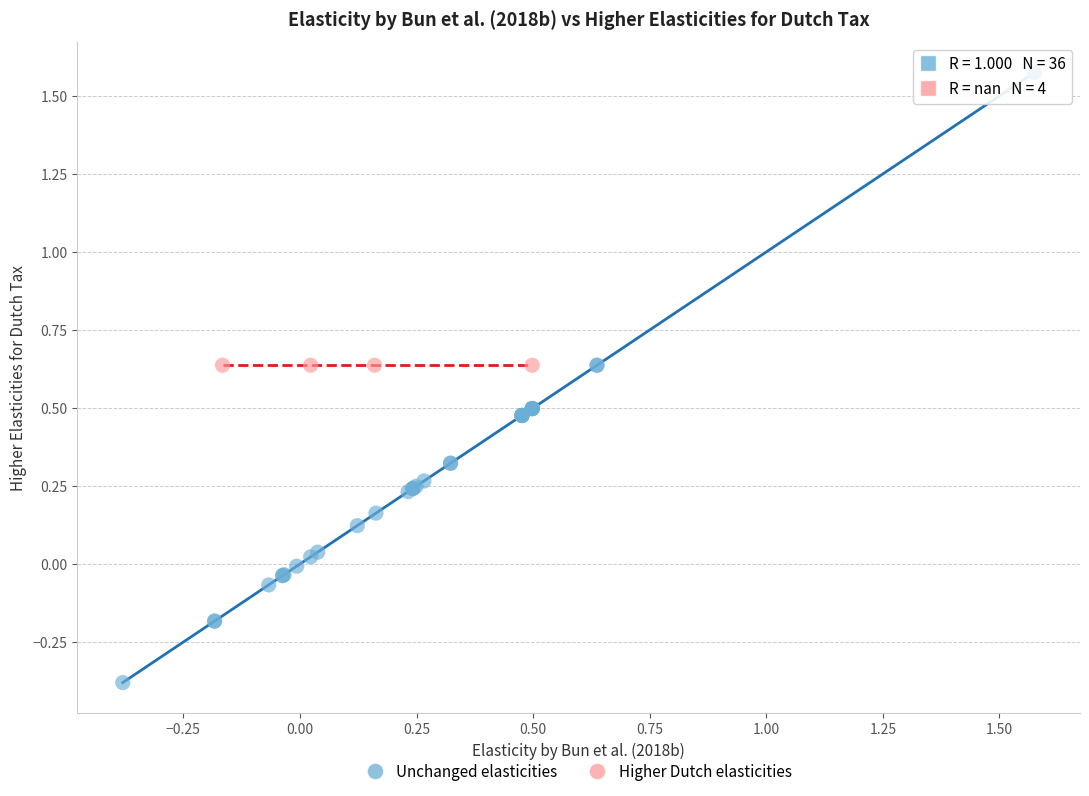

Which series contains the highest Y value?

Unchanged elasticities